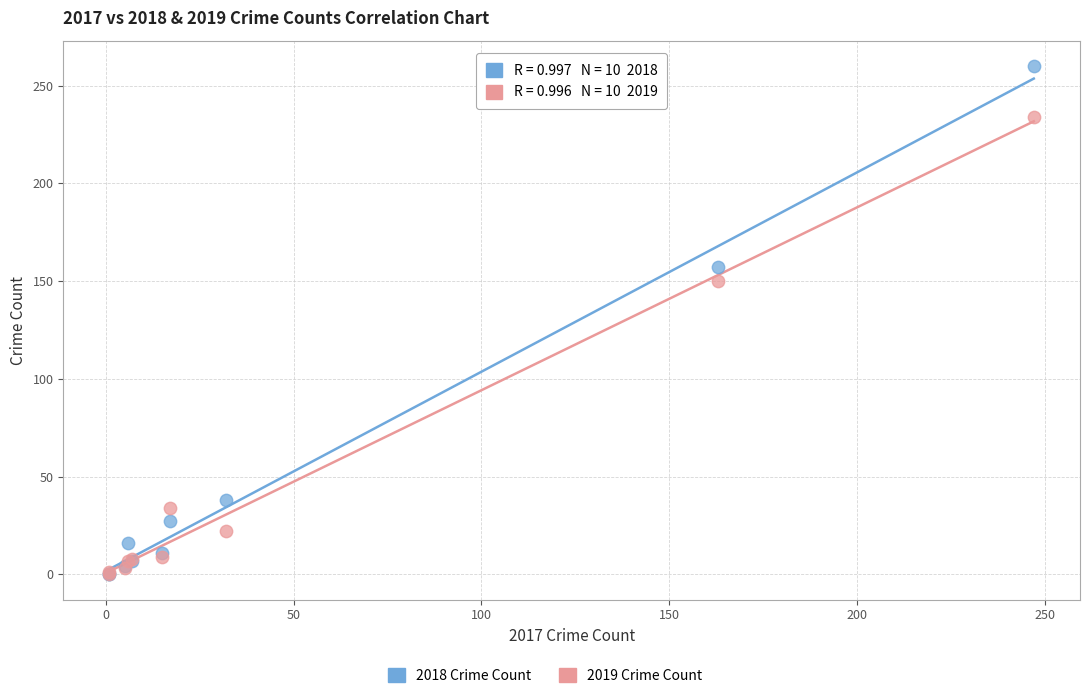

In the 2018 Crime Count series, what Y value is closest to 130?

157